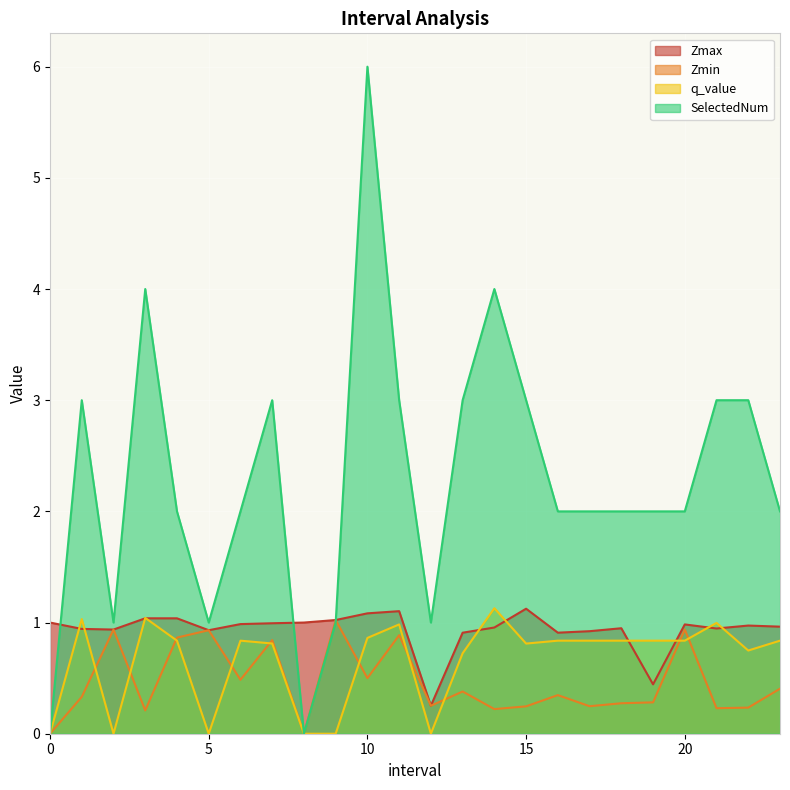

How many values in the q_value series exceed 0?

18